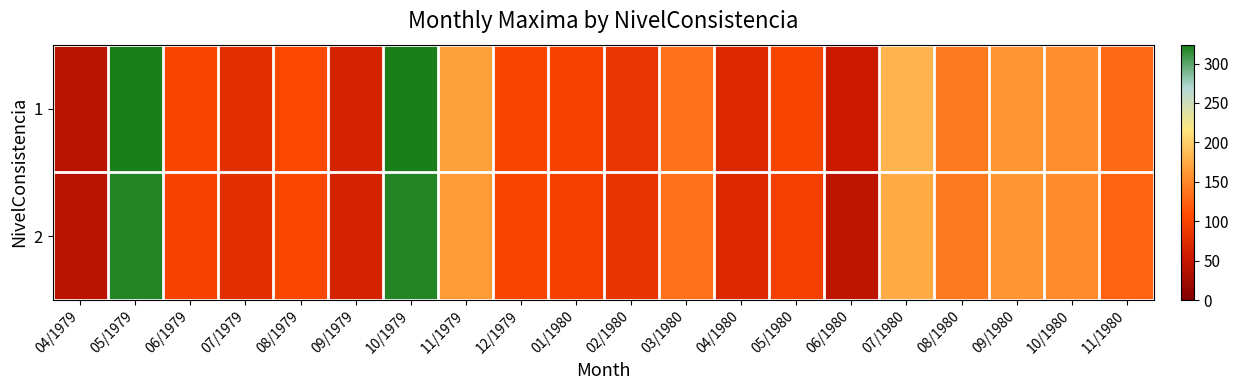

Which category has the lowest value across all series?

04/1979